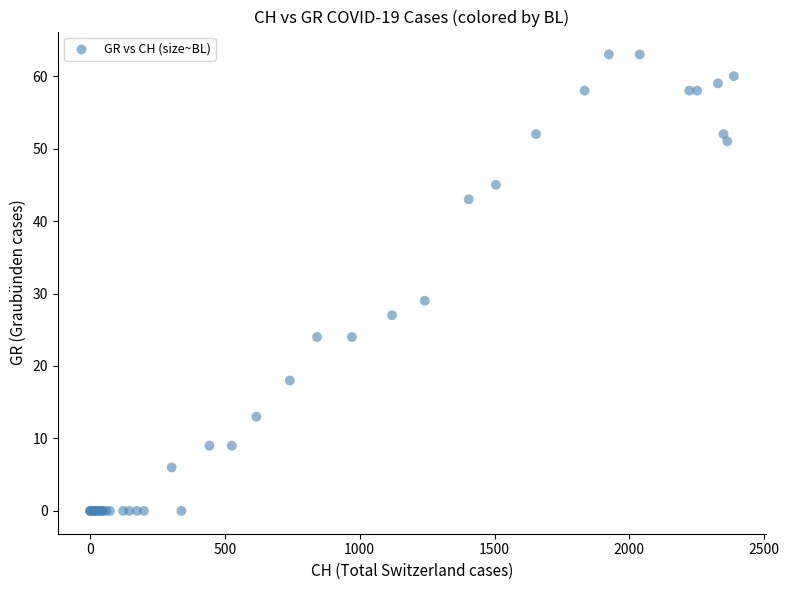

What Y value in the scatter plot is closest to 31?

29